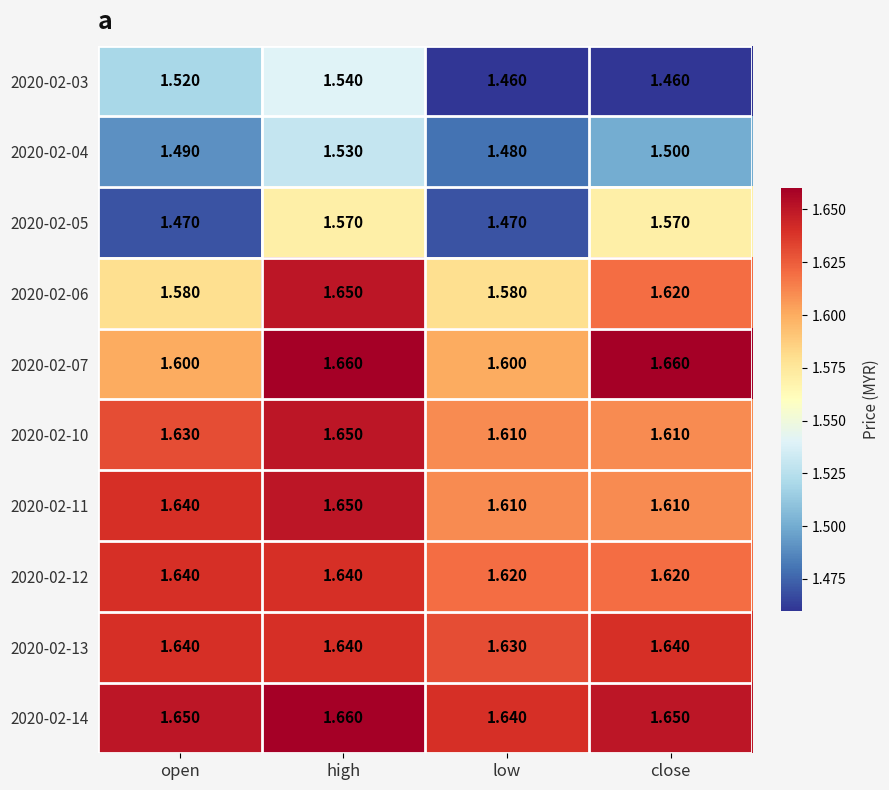

At which label does 2020-02-03 reach its peak?

high